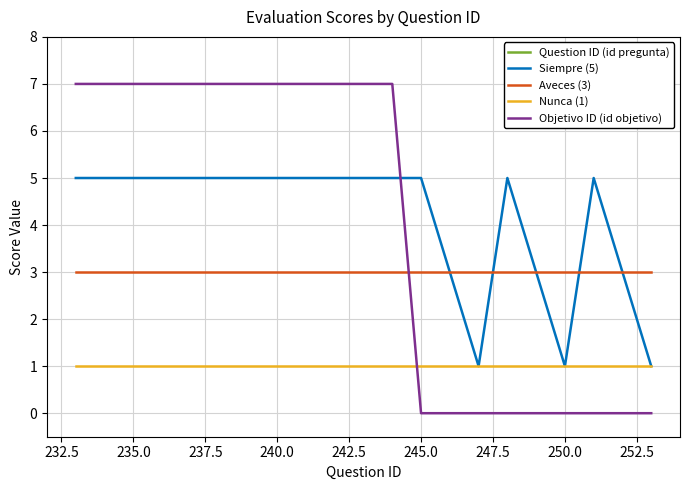

True or false: Objetivo ID (id objetivo) and Nunca (1) intersect in this chart.

True